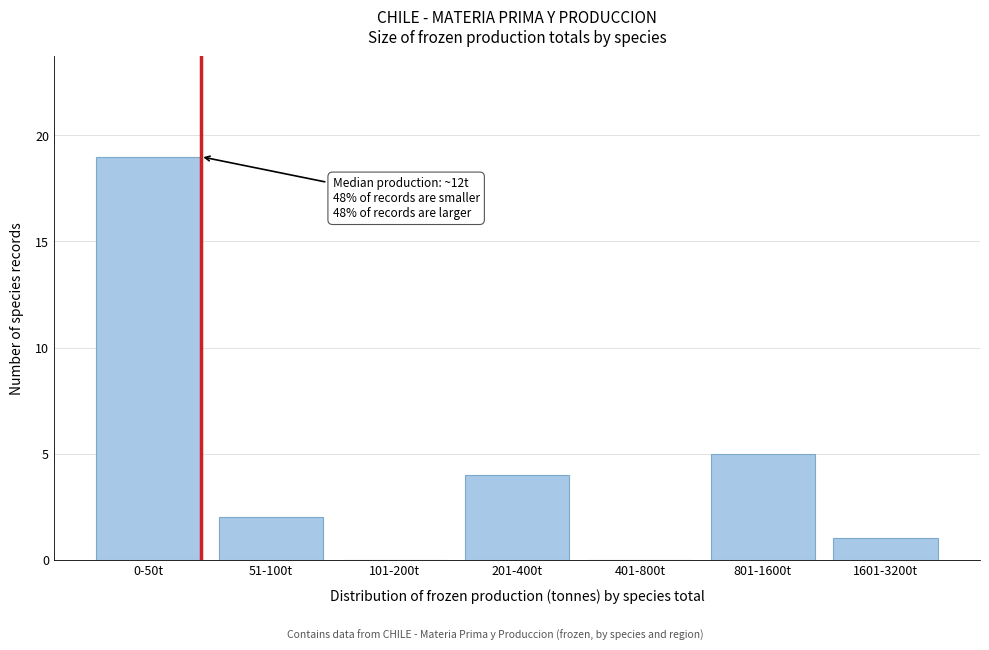

Reading left to right, list all the values displayed in this chart.

0-50t=19	51-100t=2	101-200t=0	201-400t=4	401-800t=0	801-1600t=5	1601-3200t=1